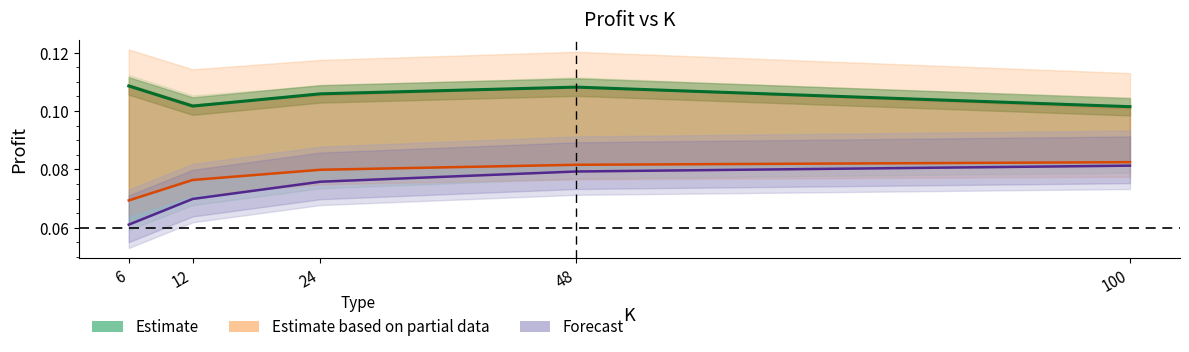

What is the sum of the Forecast values at 100 and 6?

0.1